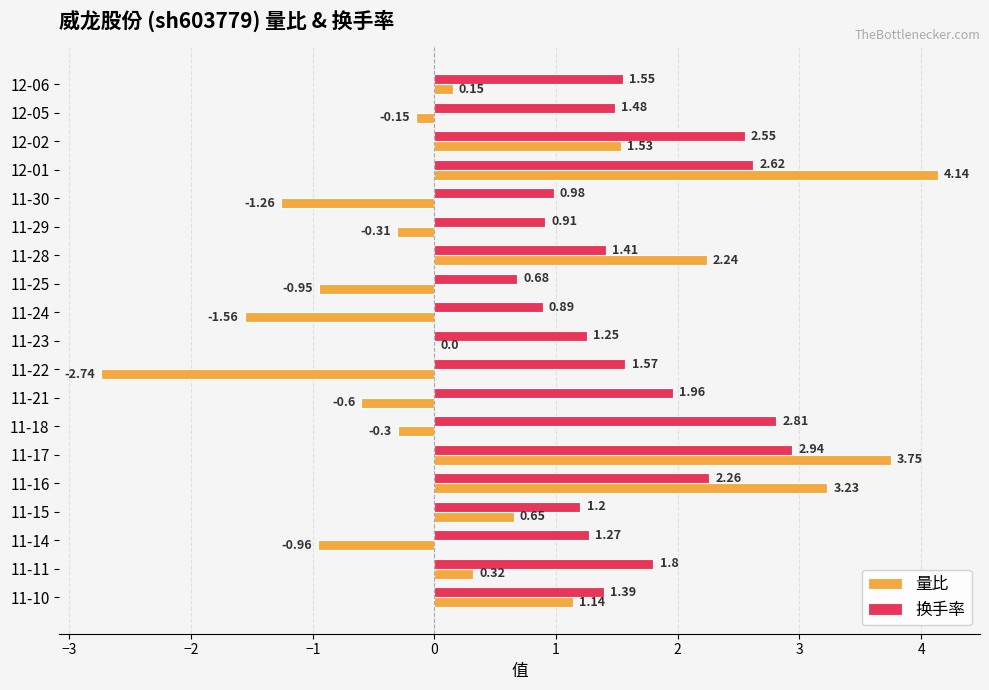

Which series changed the most between 11-17 and 11-11?

量比